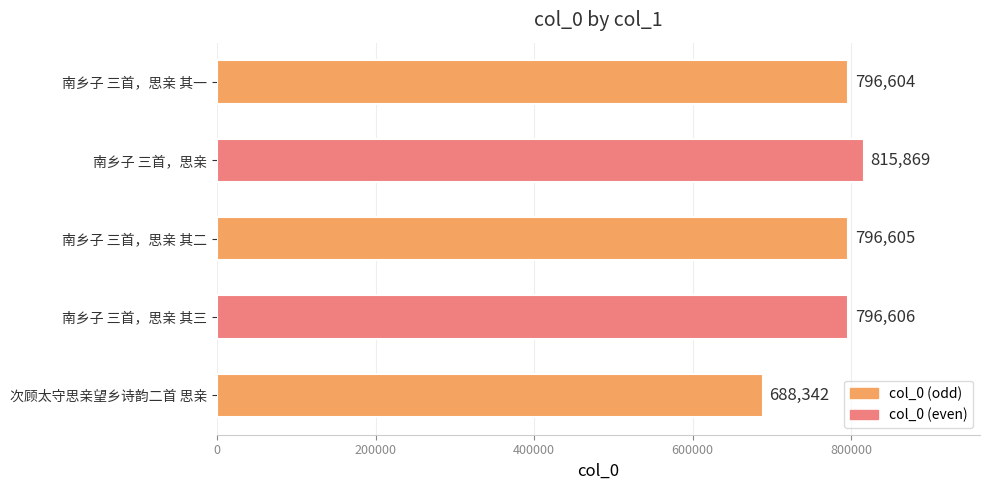

What is the difference between the maximum and second lowest values?

19265